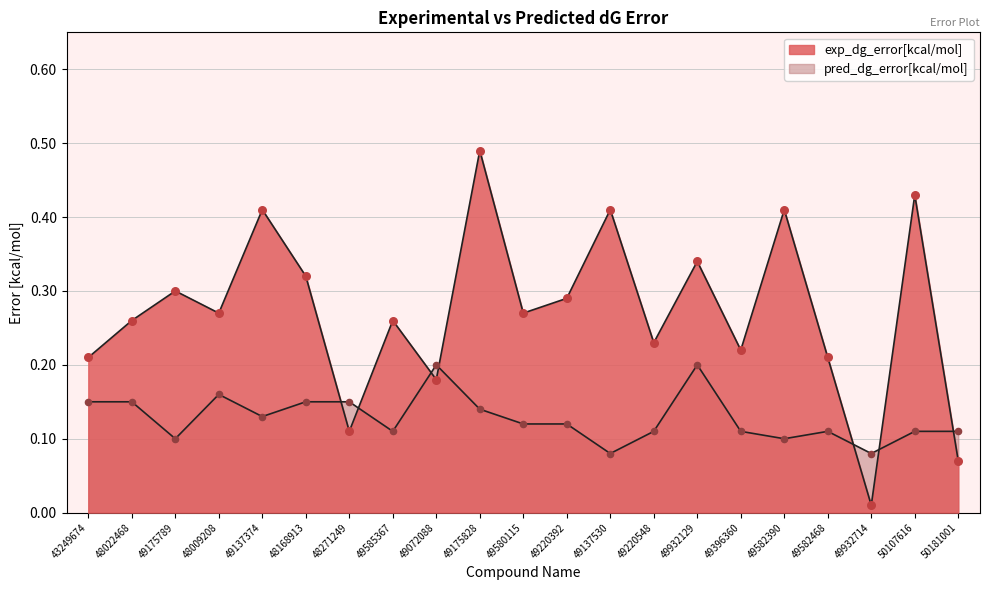

Which series reaches the maximum Y coordinate?

exp_dg_error[kcal/mol]